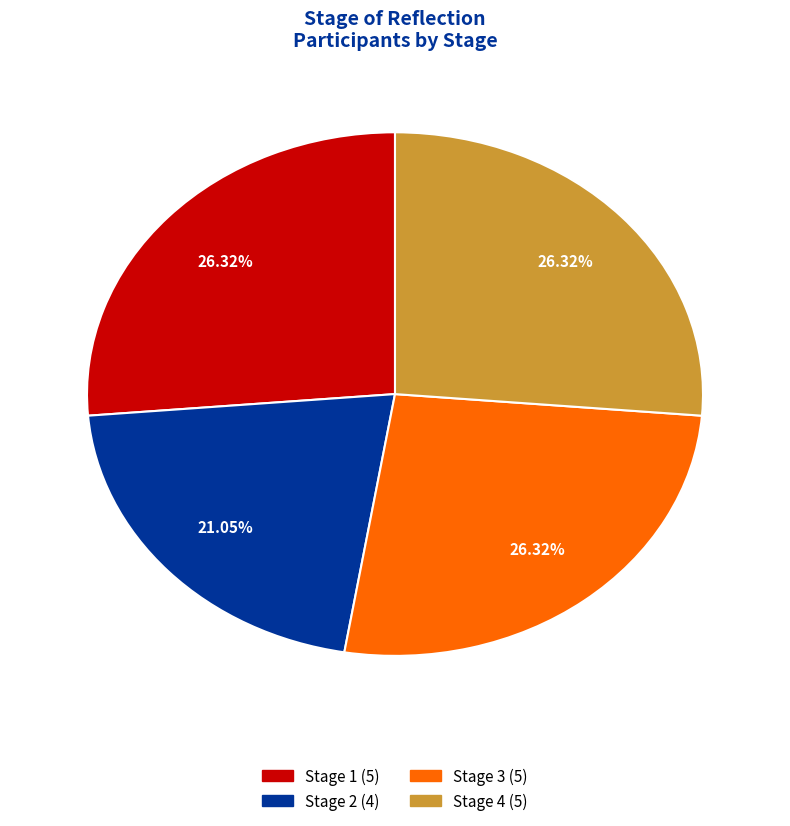

Which has a higher value, Stage 1 or Stage 2?

Stage 1